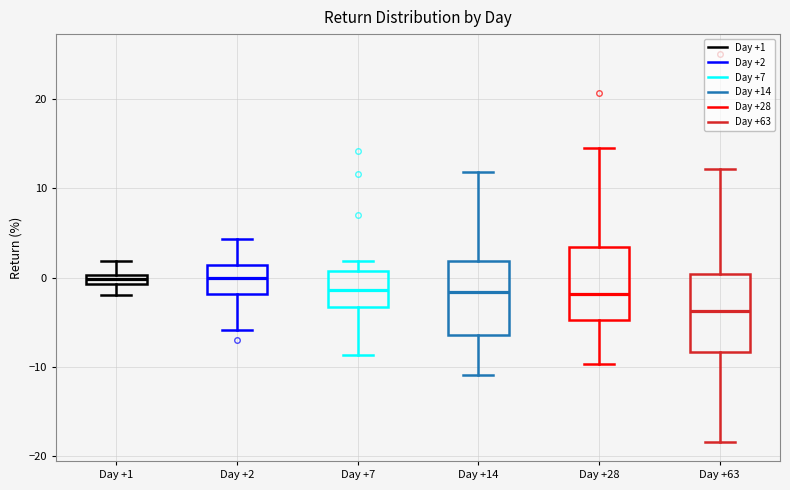

Where is the upper edge of the box for Day +14 on the y-axis? The values are not printed on the chart, so give them approximately, as read against the axis.

2